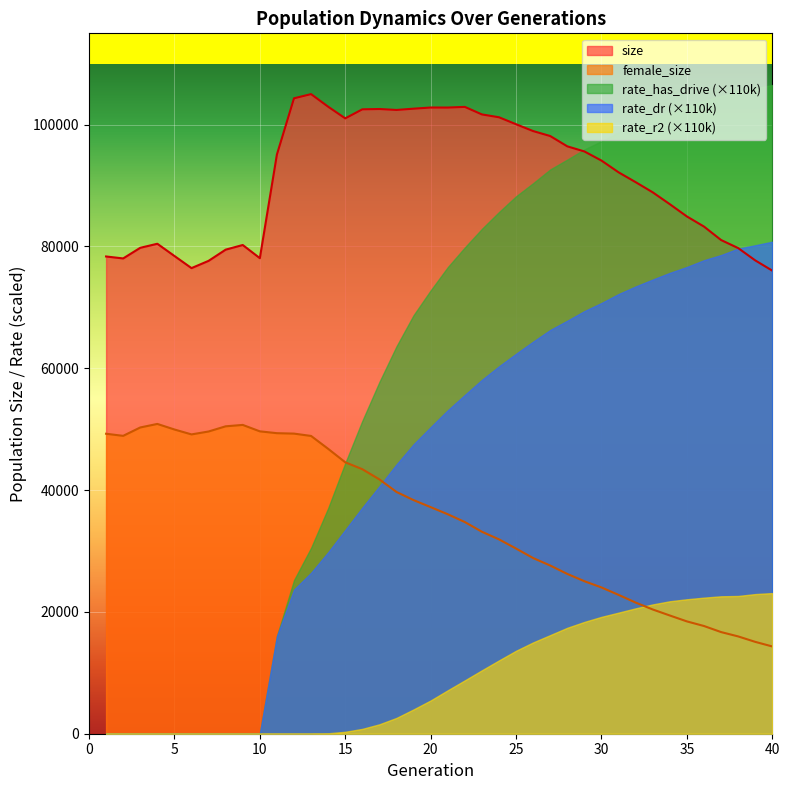

Rank the series by their maximum value, from lowest to highest.

rate_r2 (×110k), female_size, rate_dr (×110k), size, rate_has_drive (×110k)